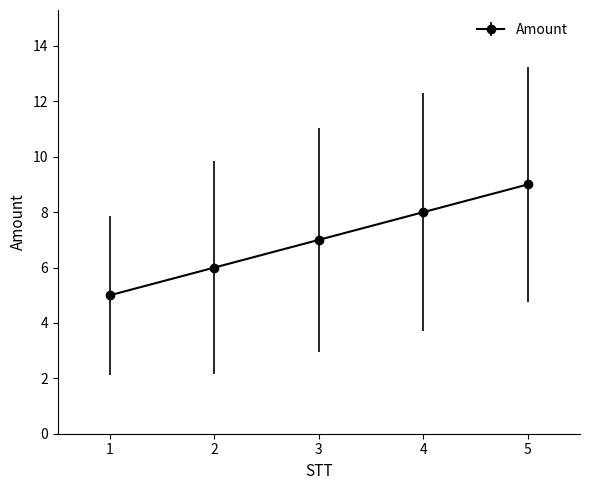

Rank the categories by value from lowest to highest.

1, 2, 3, 4, 5